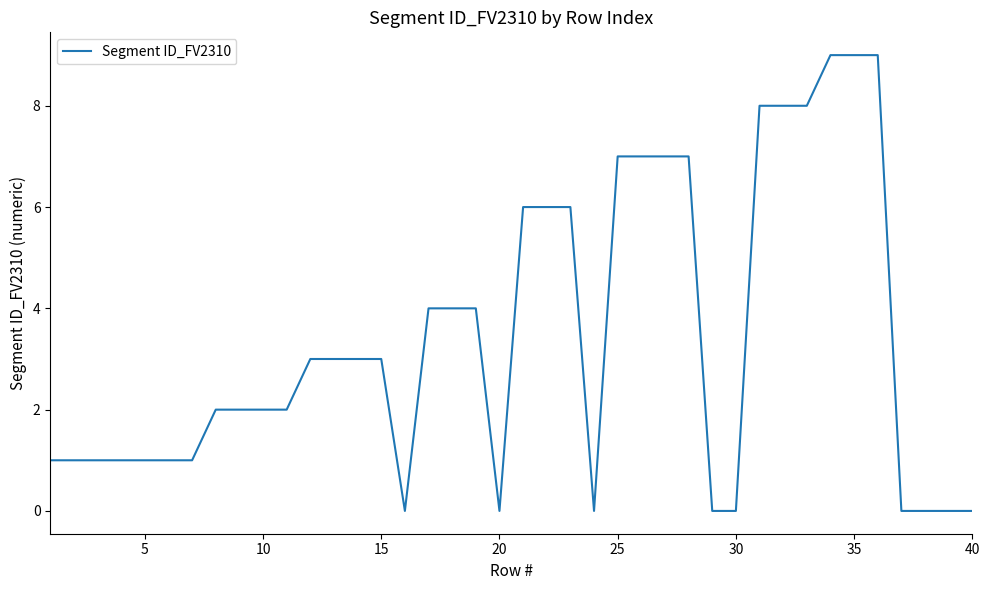

What is the greatest value displayed?

9